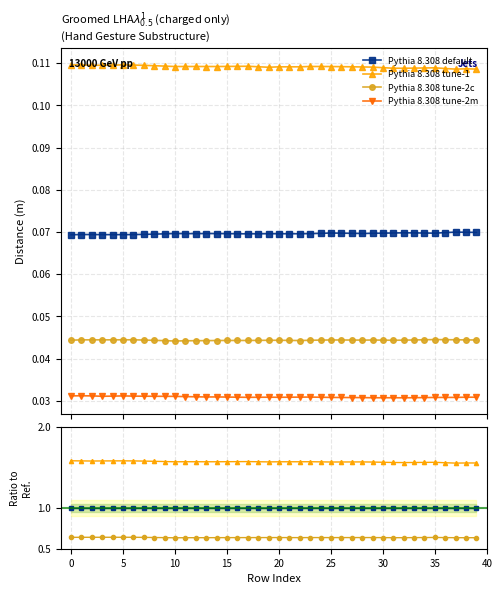

List the series in order of their peak value, highest first.

Pythia 8.308 tune-1, Pythia 8.308 default, Pythia 8.308 tune-2c, Pythia 8.308 tune-2m